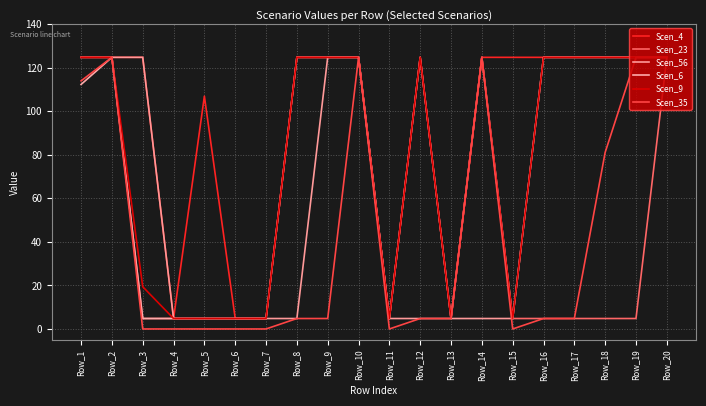

What is the value of the Scen_9 point at the 8th from the left?

124.8